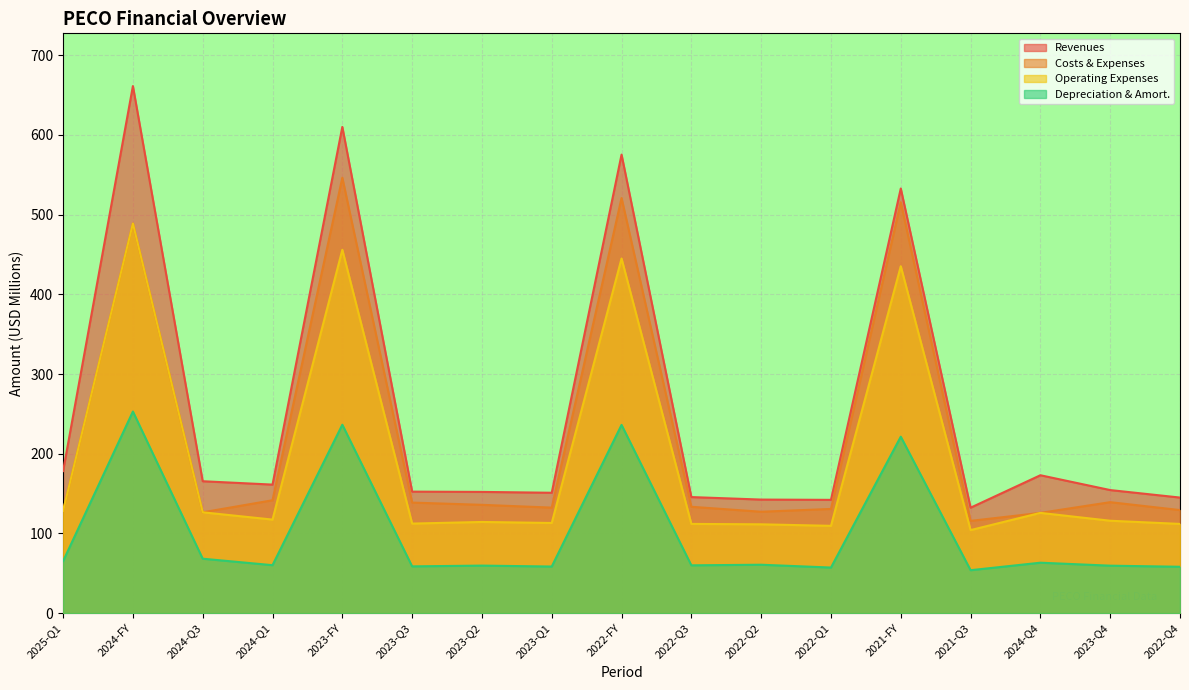

Which category has the lowest value across all series?

2021-Q3